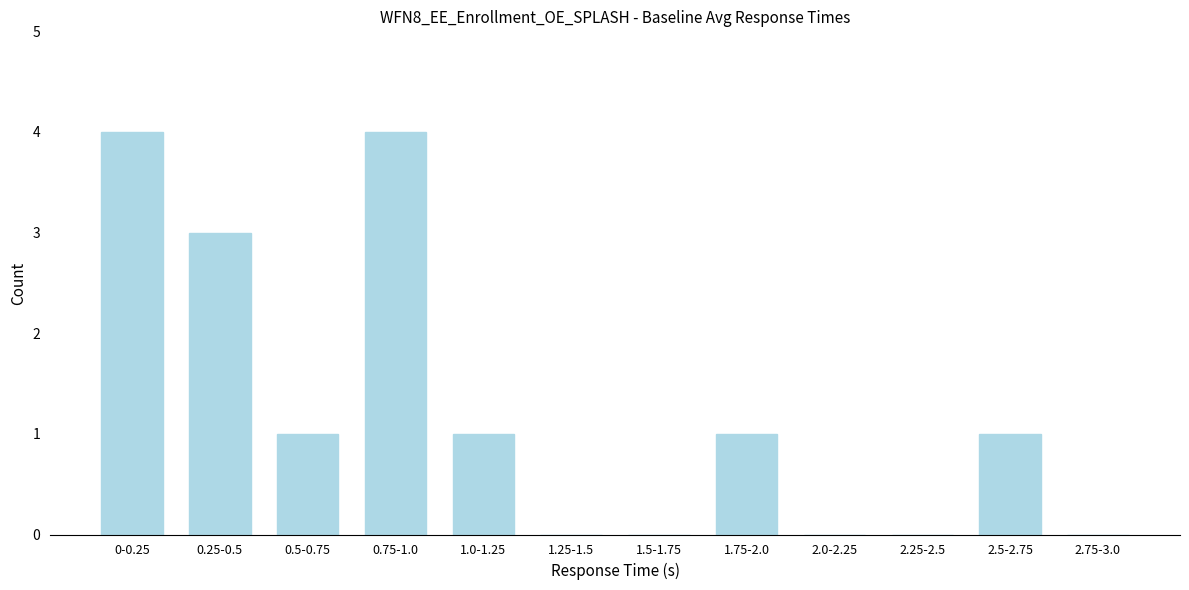

Reading left to right, list all the values displayed in this chart.

0-0.25=4	0.25-0.5=3	0.5-0.75=1	0.75-1.0=4	1.0-1.25=1	1.25-1.5=0	1.5-1.75=0	1.75-2.0=1	2.0-2.25=0	2.25-2.5=0	2.5-2.75=1	2.75-3.0=0